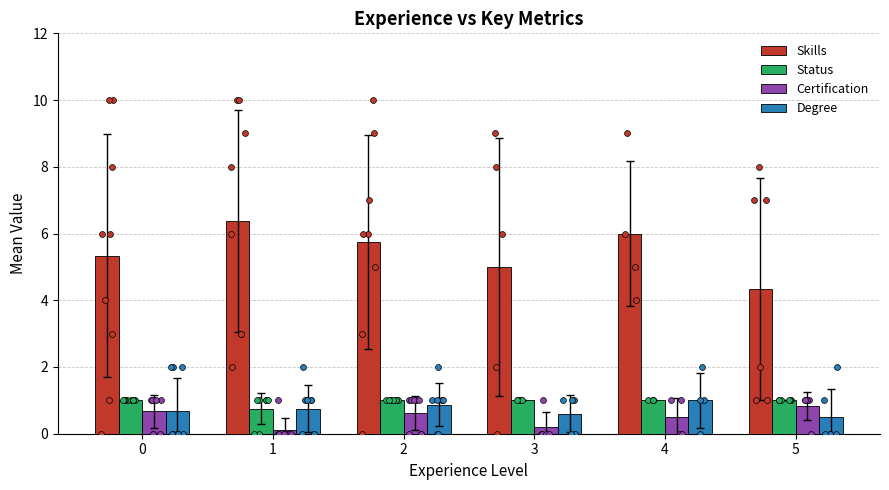

Which series has the largest Y range (max minus min)?

Skills